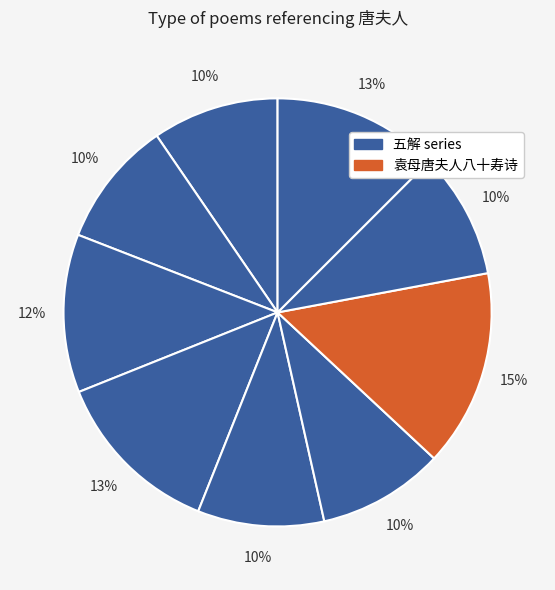

Count the number of slices in the pie.

9